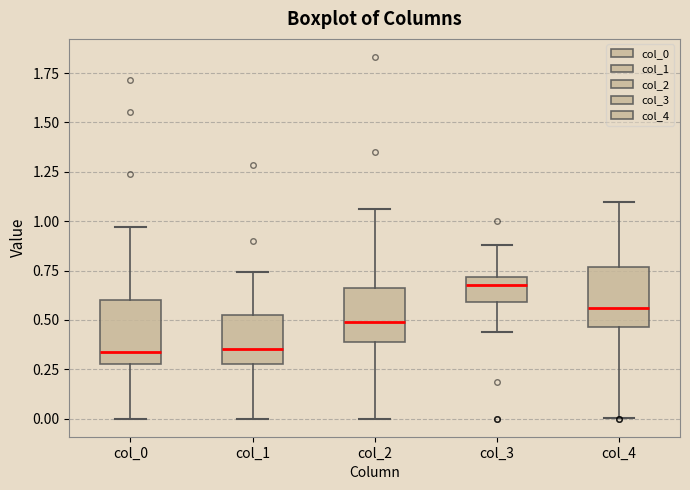

Where does the upper whisker of the box for col_1 end on the y-axis? The values are not printed on the chart, so give them approximately, as read against the axis.

0.75